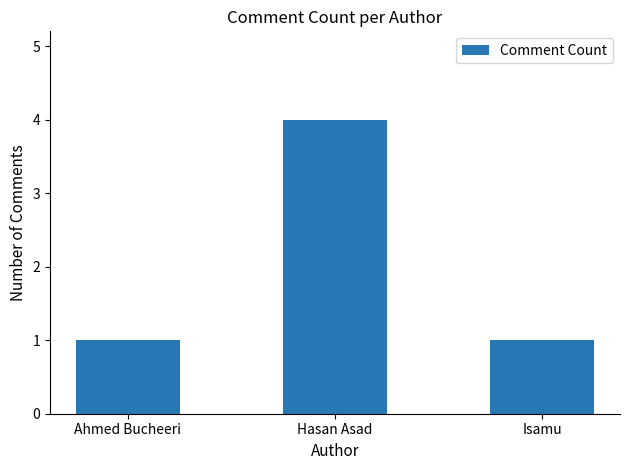

Is it true that the value at Isamu is 1?

True